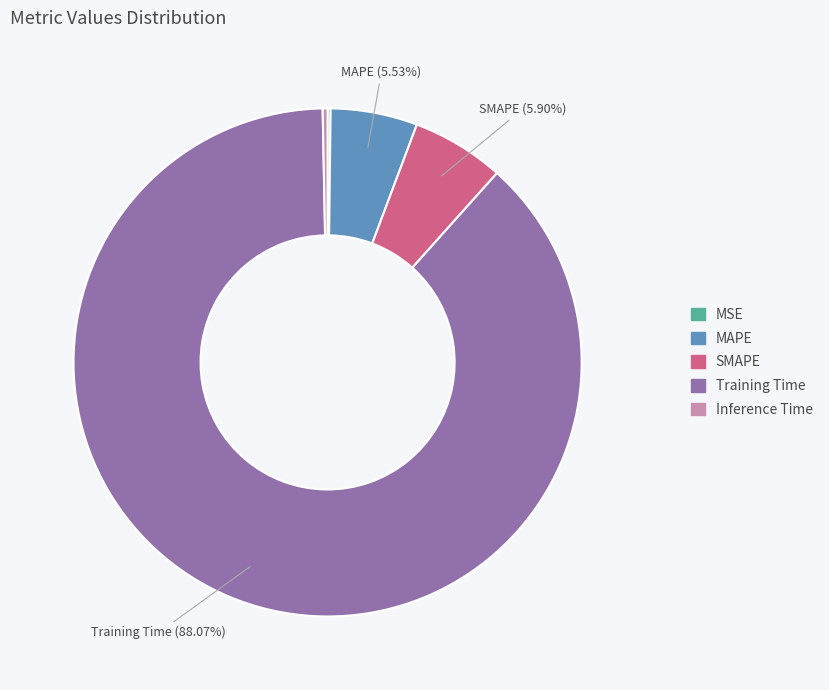

Which category has the biggest portion of the pie?

Training Time